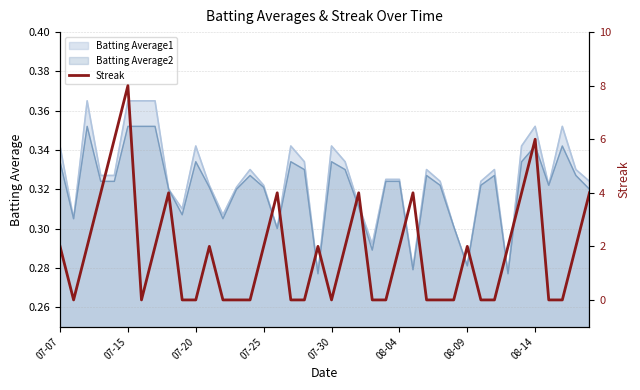

The Batting Average1 series shows 0.5 at 07-07. True or false?

False